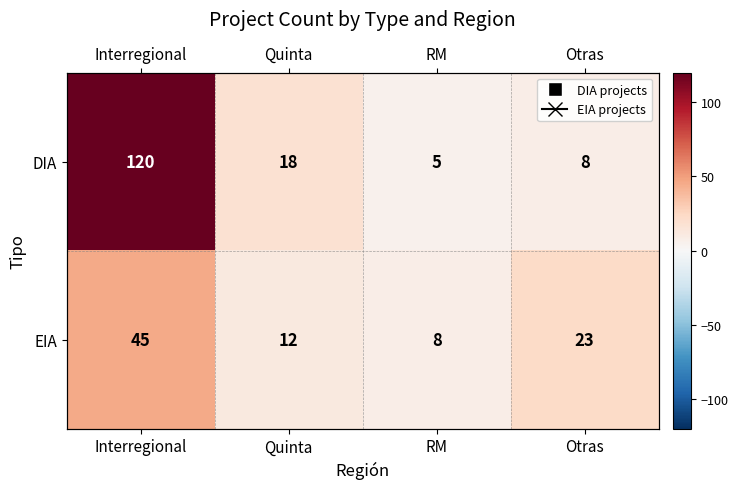

What is the maximum value for EIA?

45